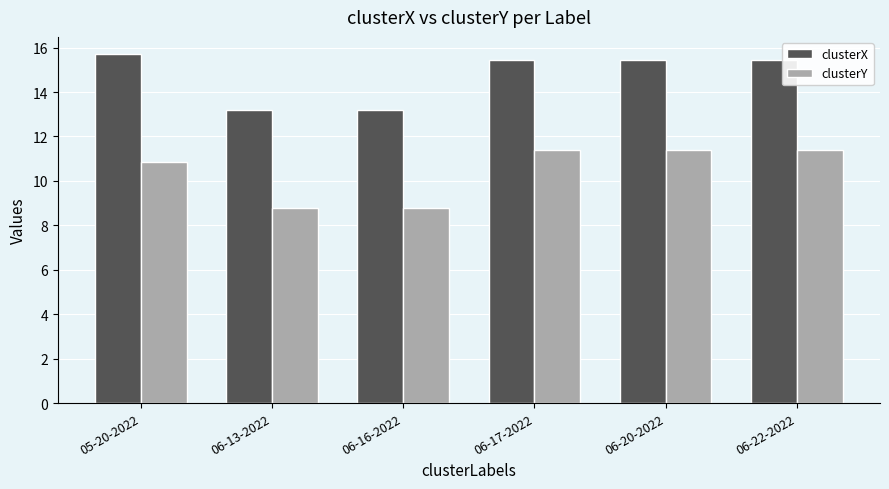

Which series has the largest range (max minus min)?

clusterY